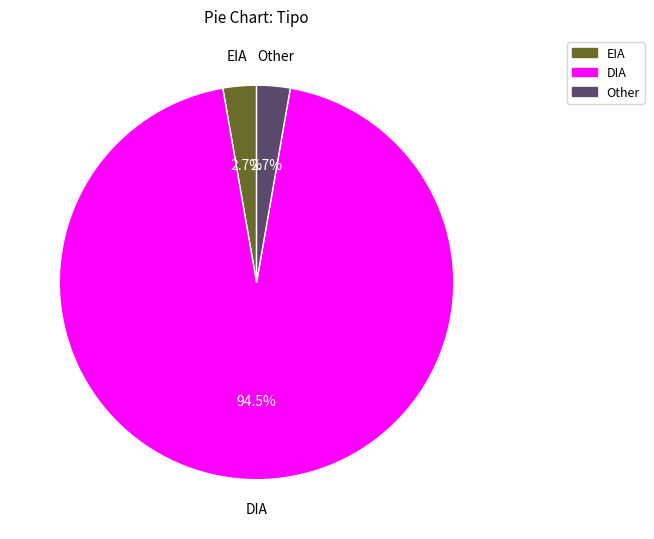

Does DIA account for over 50% of the chart?

Yes